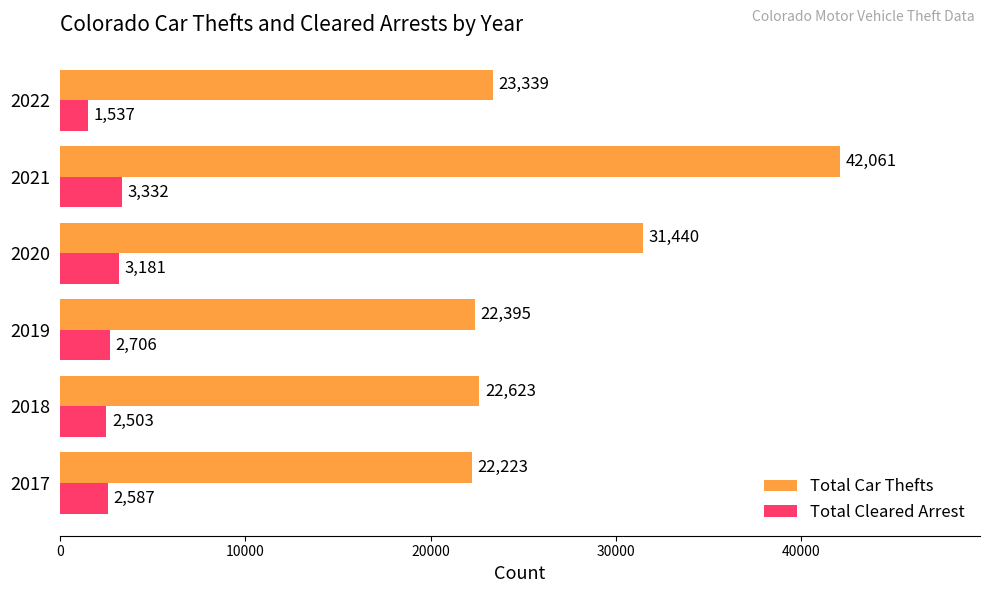

Where is Total Cleared Arrest nearest to the value 2434?

2018